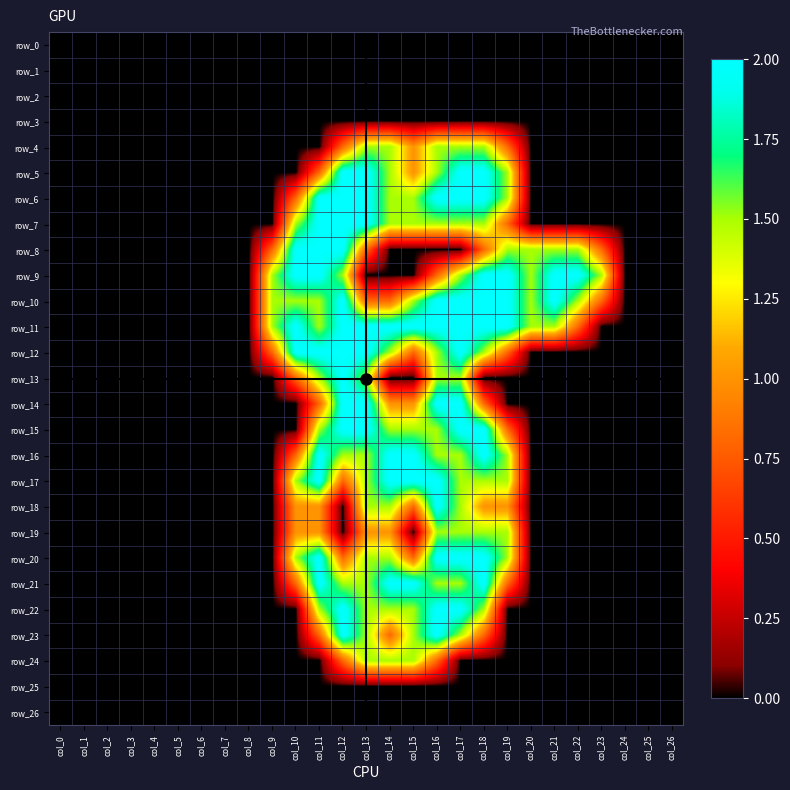

Reading left to right, list all the values displayed in this chart.

row_0: 0.0	0.0	0.0	0.0	0.0	0.0	0.0	0.0	0.0	0.0	0.0	0.0	0.0	0.0	0.0	0.0	0.0	0.0	0.0	0.0	0.0	0.0	0.0	0.0	0.0	0.0	0.0
row_1: 0.0	0.0	0.0	0.0	0.0	0.0	0.0	0.0	0.0	0.0	0.0	0.0	0.0	0.0	0.0	0.0	0.0	0.0	0.0	0.0	0.0	0.0	0.0	0.0	0.0	0.0	0.0
row_2: 0.0	0.0	0.0	0.0	0.0	0.0	0.0	0.0	0.0	0.0	0.0	0.0	0.0	0.0	0.0	0.0	0.0	0.0	0.0	0.0	0.0	0.0	0.0	0.0	0.0	0.0	0.0
row_3: 0.0	0.0	0.0	0.0	0.0	0.0	0.0	0.0	0.0	0.0	0.0	0.0	0.0	0.0	0.0	0.0	0.0	0.0	0.0	0.0	0.0	0.0	0.0	0.0	0.0	0.0	0.0
row_4: 0.0	0.0	0.0	0.0	0.0	0.0	0.0	0.0	0.0	0.0	0.0	0.0	0.8	1.5	1.5	1.0	1.5	1.5	1.5	0.8	0.0	0.0	0.0	0.0	0.0	0.0	0.0
row_5: 0.0	0.0	0.0	0.0	0.0	0.0	0.0	0.0	0.0	0.0	0.0	0.8	2.0	2.0	1.5	1.0	1.5	2.0	2.0	1.5	0.0	0.0	0.0	0.0	0.0	0.0	0.0
row_6: 0.0	0.0	0.0	0.0	0.0	0.0	0.0	0.0	0.0	0.0	0.8	2.0	2.0	2.0	1.5	1.5	2.0	2.0	2.0	1.5	0.0	0.0	0.0	0.0	0.0	0.0	0.0
row_7: 0.0	0.0	0.0	0.0	0.0	0.0	0.0	0.0	0.0	0.0	1.5	2.0	2.0	2.0	1.5	1.5	1.5	1.5	1.5	0.8	0.0	0.0	0.0	0.0	0.0	0.0	0.0
row_8: 0.0	0.0	0.0	0.0	0.0	0.0	0.0	0.0	0.0	0.8	2.0	2.0	2.0	0.8	0.0	0.0	0.0	0.0	0.8	1.5	1.5	1.5	1.5	0.8	0.0	0.0	0.0
row_9: 0.0	0.0	0.0	0.0	0.0	0.0	0.0	0.0	0.0	1.5	2.0	2.0	1.5	0.0	0.0	0.0	0.8	1.5	2.0	2.0	1.5	2.0	2.0	1.5	0.0	0.0	0.0
row_10: 0.0	0.0	0.0	0.0	0.0	0.0	0.0	0.0	0.0	1.5	1.5	1.5	2.0	0.8	0.8	1.5	2.0	2.0	2.0	2.0	1.5	2.0	1.5	0.8	0.0	0.0	0.0
row_11: 0.0	0.0	0.0	0.0	0.0	0.0	0.0	0.0	0.0	1.5	2.0	1.5	2.0	2.0	2.0	2.0	2.0	2.0	2.0	2.0	1.5	1.5	0.8	0.0	0.0	0.0	0.0
row_12: 0.0	0.0	0.0	0.0	0.0	0.0	0.0	0.0	0.0	0.8	2.0	2.0	2.0	2.0	1.5	0.8	1.5	2.0	1.5	0.8	0.0	0.0	0.0	0.0	0.0	0.0	0.0
row_13: 0.0	0.0	0.0	0.0	0.0	0.0	0.0	0.0	0.0	0.0	0.8	1.5	2.0	1.5	0.0	0.0	1.5	1.5	0.0	0.0	0.0	0.0	0.0	0.0	0.0	0.0	0.0
row_14: 0.0	0.0	0.0	0.0	0.0	0.0	0.0	0.0	0.0	0.0	0.0	0.8	2.0	2.0	1.0	1.0	2.0	2.0	0.8	0.0	0.0	0.0	0.0	0.0	0.0	0.0	0.0
row_15: 0.0	0.0	0.0	0.0	0.0	0.0	0.0	0.0	0.0	0.0	0.0	1.5	2.0	2.0	1.5	1.5	1.5	2.0	2.0	0.8	0.0	0.0	0.0	0.0	0.0	0.0	0.0
row_16: 0.0	0.0	0.0	0.0	0.0	0.0	0.0	0.0	0.0	0.0	0.8	2.0	1.5	1.5	2.0	2.0	1.5	1.5	2.0	1.5	0.0	0.0	0.0	0.0	0.0	0.0	0.0
row_17: 0.0	0.0	0.0	0.0	0.0	0.0	0.0	0.0	0.0	0.0	1.5	2.0	0.8	1.5	2.0	2.0	2.0	1.5	1.5	1.5	0.0	0.0	0.0	0.0	0.0	0.0	0.0
row_18: 0.0	0.0	0.0	0.0	0.0	0.0	0.0	0.0	0.0	0.0	1.0	1.0	0.0	1.5	1.5	0.8	2.0	1.5	1.0	1.0	0.0	0.0	0.0	0.0	0.0	0.0	0.0
row_19: 0.0	0.0	0.0	0.0	0.0	0.0	0.0	0.0	0.0	0.0	1.0	1.0	0.0	1.0	1.0	0.0	1.5	1.5	1.5	1.5	0.0	0.0	0.0	0.0	0.0	0.0	0.0
row_20: 0.0	0.0	0.0	0.0	0.0	0.0	0.0	0.0	0.0	0.0	1.5	2.0	0.8	1.5	1.5	0.8	2.0	2.0	2.0	1.5	0.0	0.0	0.0	0.0	0.0	0.0	0.0
row_21: 0.0	0.0	0.0	0.0	0.0	0.0	0.0	0.0	0.0	0.0	0.8	2.0	1.5	1.5	2.0	2.0	1.5	1.5	2.0	0.8	0.0	0.0	0.0	0.0	0.0	0.0	0.0
row_22: 0.0	0.0	0.0	0.0	0.0	0.0	0.0	0.0	0.0	0.0	0.0	1.5	2.0	1.5	1.5	1.5	2.0	2.0	1.5	0.0	0.0	0.0	0.0	0.0	0.0	0.0	0.0
row_23: 0.0	0.0	0.0	0.0	0.0	0.0	0.0	0.0	0.0	0.0	0.0	0.8	2.0	1.5	0.8	1.5	2.0	1.5	0.8	0.0	0.0	0.0	0.0	0.0	0.0	0.0	0.0
row_24: 0.0	0.0	0.0	0.0	0.0	0.0	0.0	0.0	0.0	0.0	0.0	0.0	0.8	1.5	1.5	1.5	0.8	0.0	0.0	0.0	0.0	0.0	0.0	0.0	0.0	0.0	0.0
row_25: 0.0	0.0	0.0	0.0	0.0	0.0	0.0	0.0	0.0	0.0	0.0	0.0	0.0	0.0	0.0	0.0	0.0	0.0	0.0	0.0	0.0	0.0	0.0	0.0	0.0	0.0	0.0
row_26: 0.0	0.0	0.0	0.0	0.0	0.0	0.0	0.0	0.0	0.0	0.0	0.0	0.0	0.0	0.0	0.0	0.0	0.0	0.0	0.0	0.0	0.0	0.0	0.0	0.0	0.0	0.0